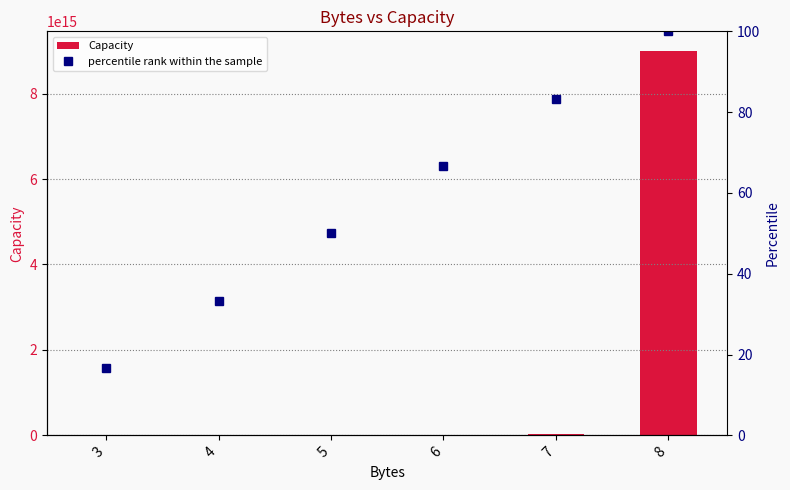

At which category is the sum across all series the highest?

8